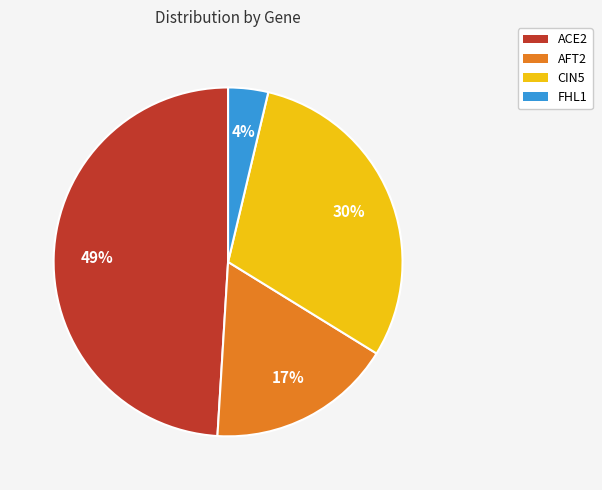

To the nearest percent, what percentage of the pie is CIN5?

30%